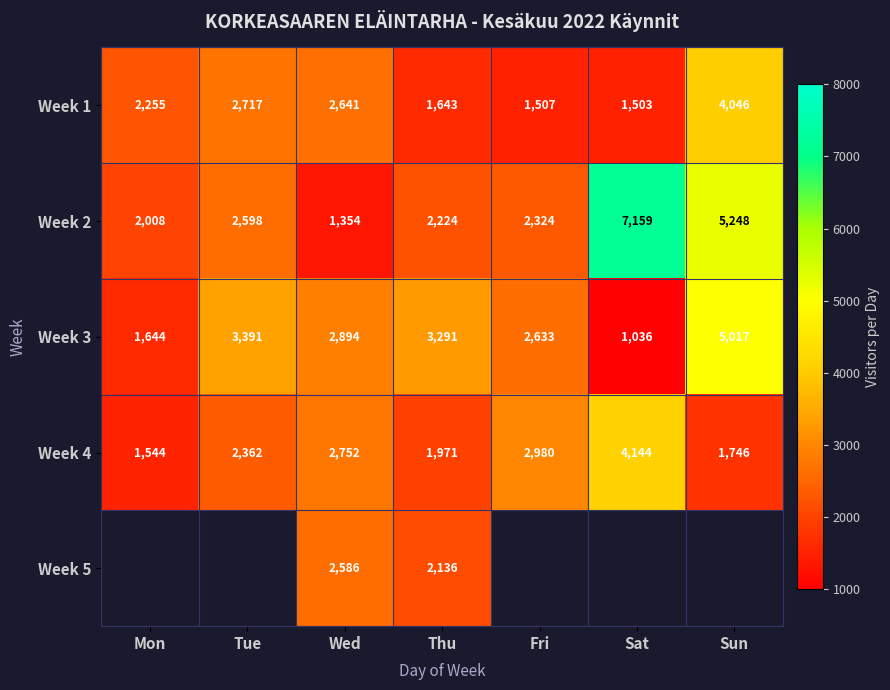

Rank the categories by Week 1 value from lowest to highest.

Sat, Fri, Thu, Mon, Wed, Tue, Sun